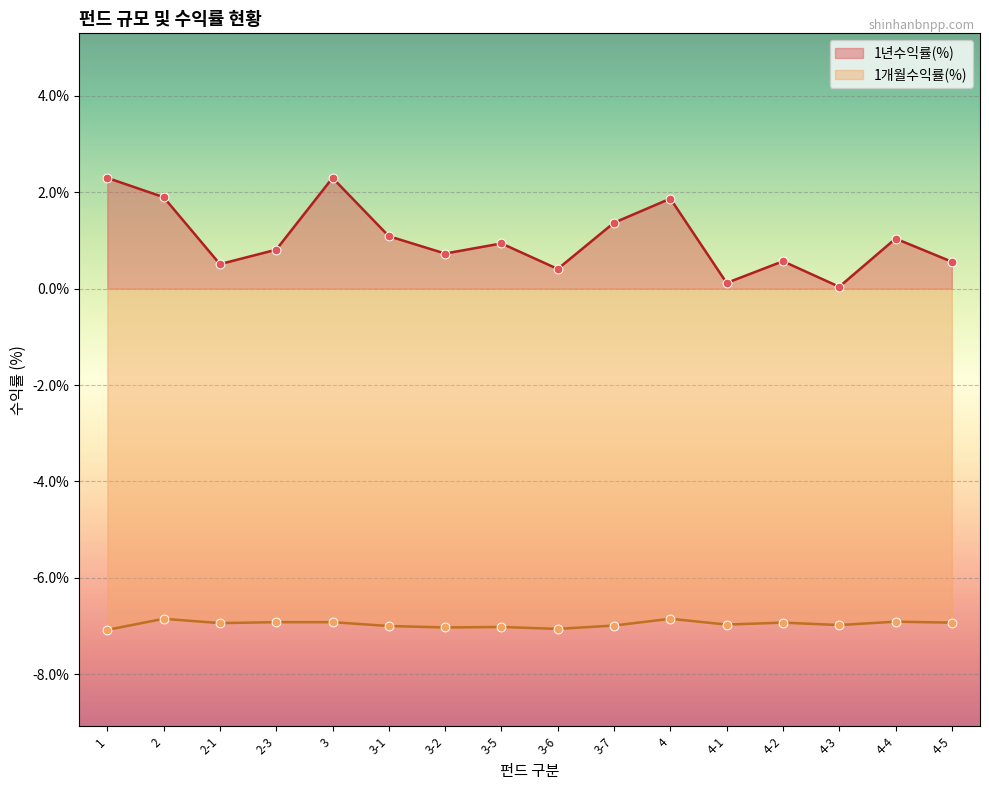

At how many categories does at least one series exceed 2?

2